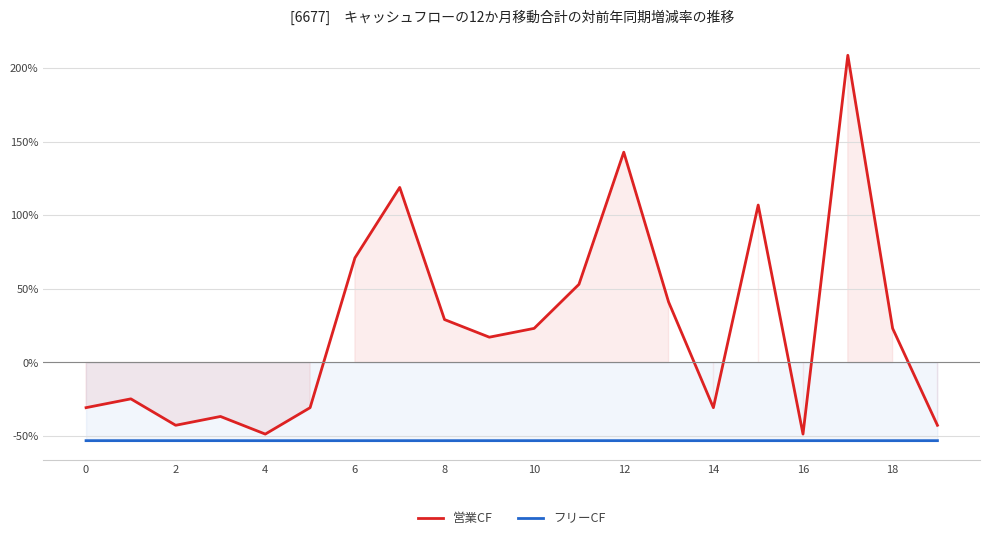

Is it true that フリーCF equals -0.9 at 16?

False